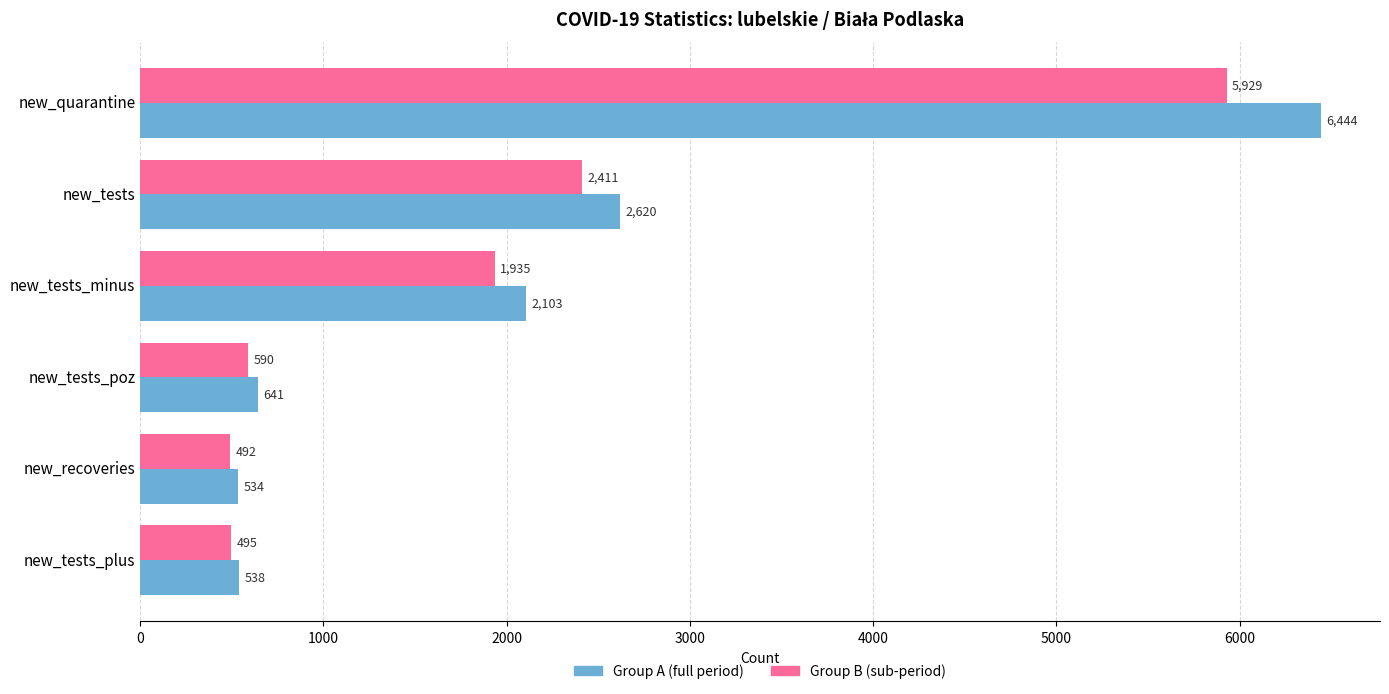

At which category is the sum across all series the highest?

new_quarantine